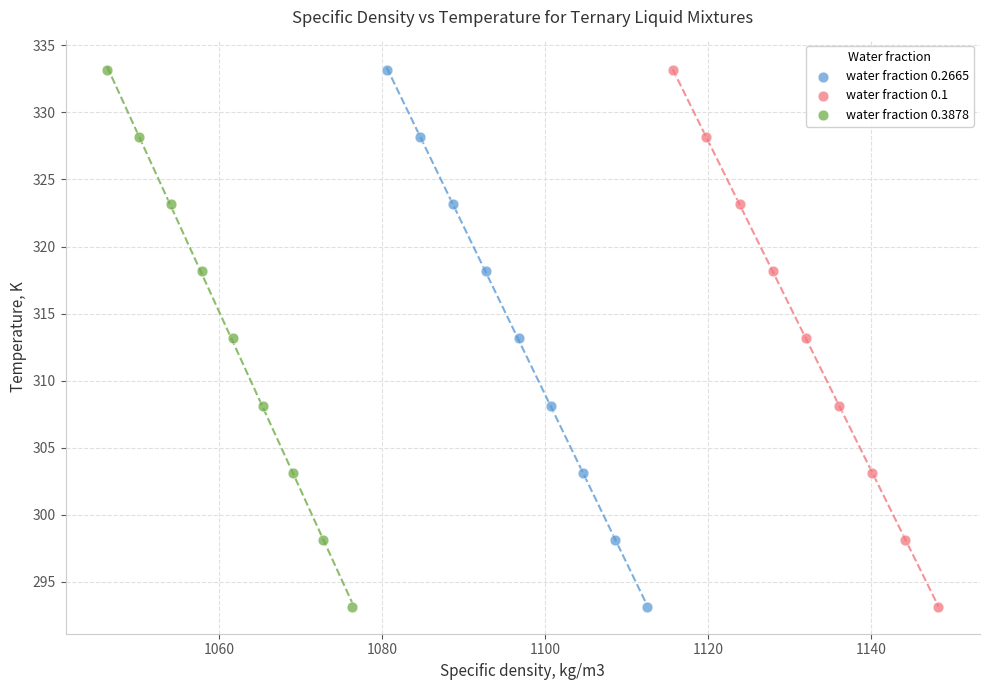

What are all the series names shown in the legend?

water fraction 0.2665, water fraction 0.1, water fraction 0.3878